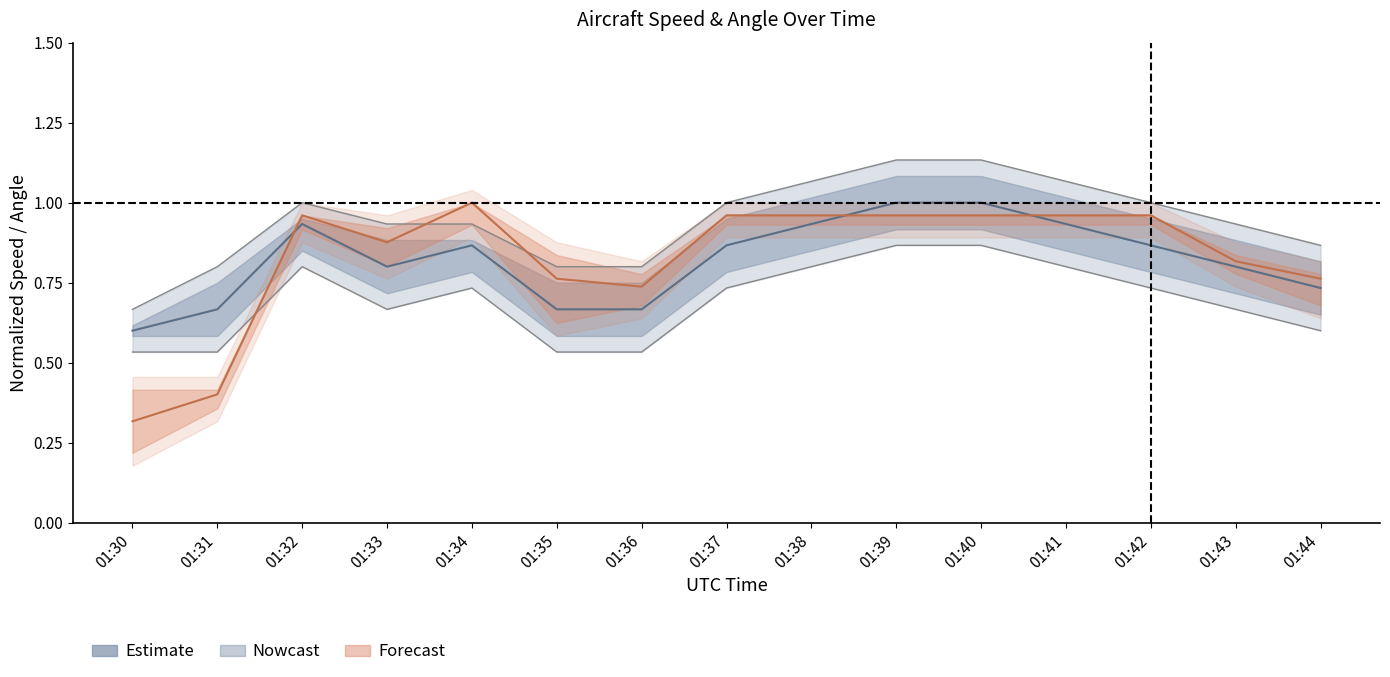

What is the difference between the highest and lowest values at 01:31?

0.4